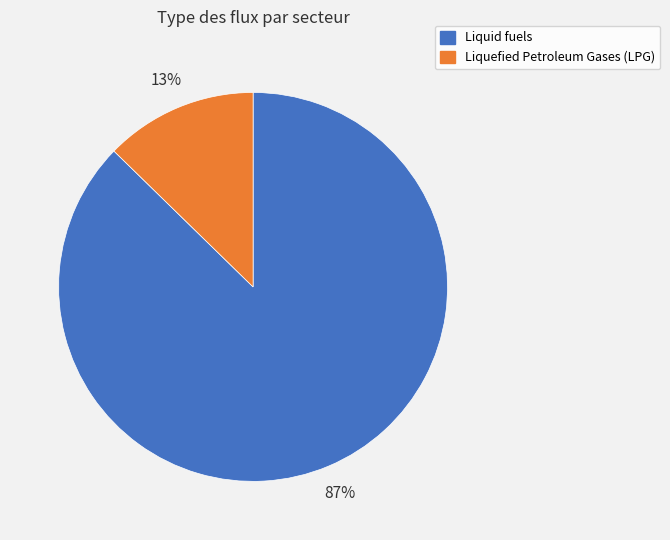

To the nearest percent, what is the average slice percentage?

50%